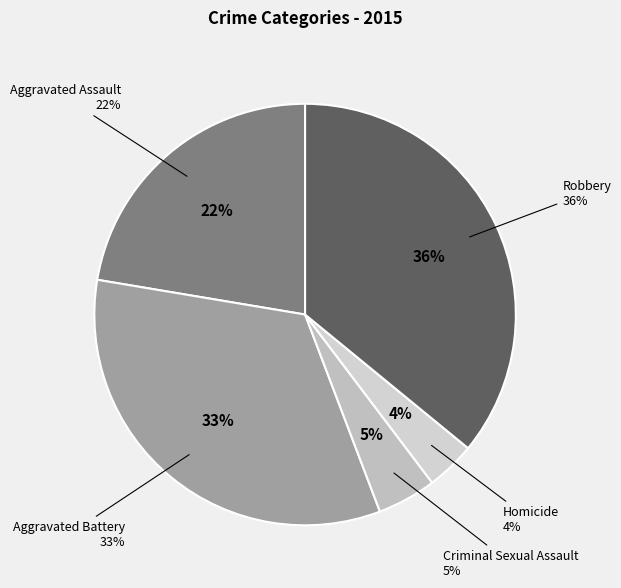

Which slice is the largest?

Robbery